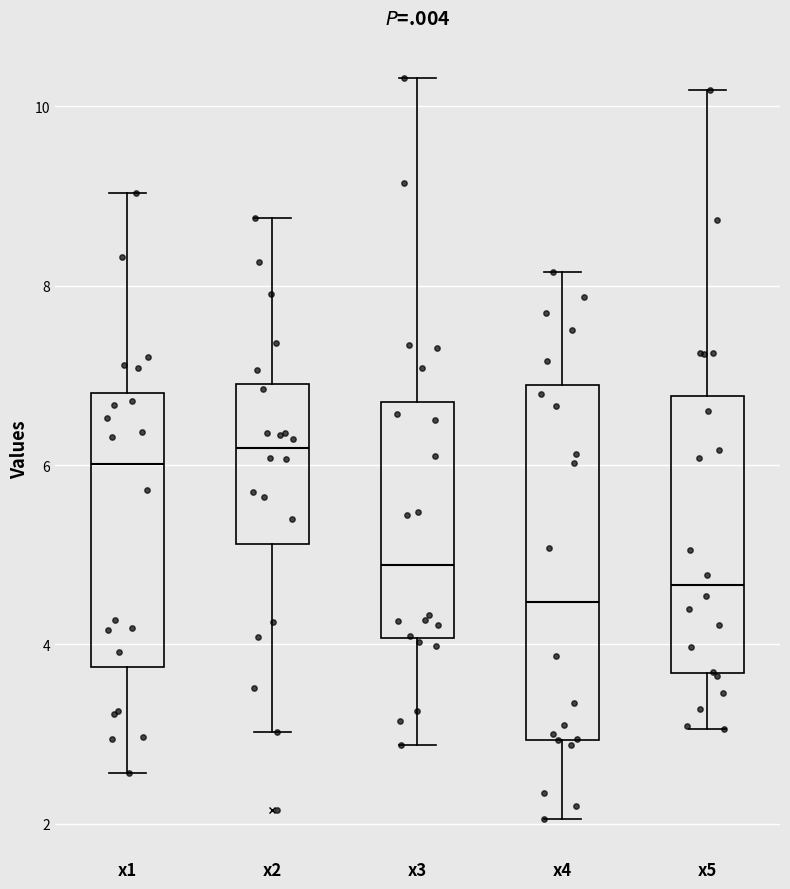

Where does the lower whisker of the box for x5 end on the y-axis? The values are not printed on the chart, so give them approximately, as read against the axis.

3.0